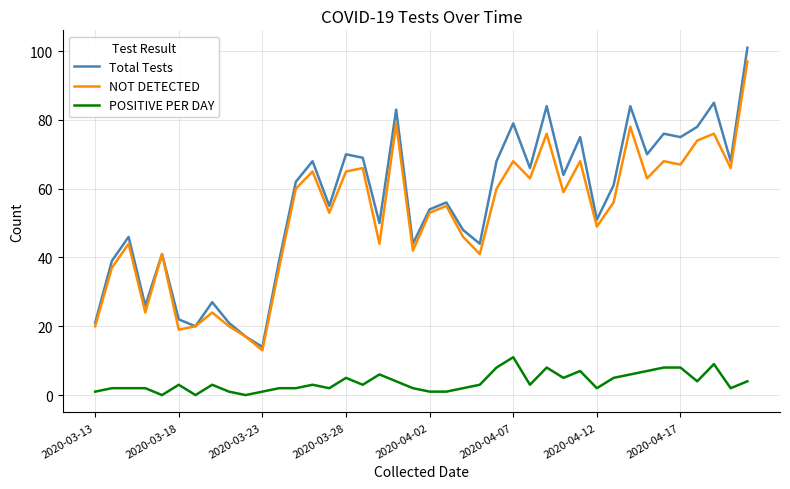

What is the sum of all POSITIVE PER DAY values?

148